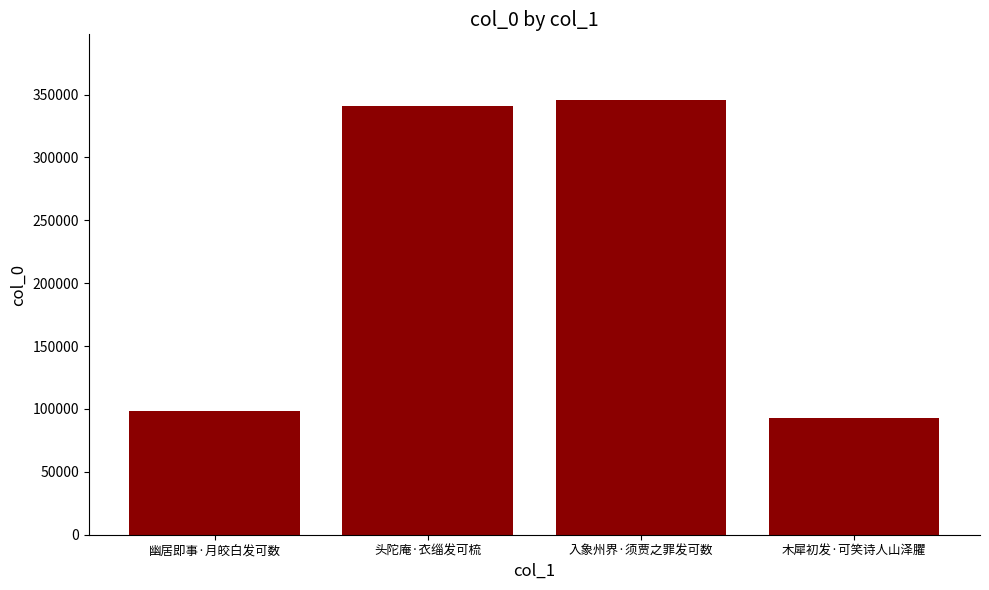

What is the greatest value displayed?

346027